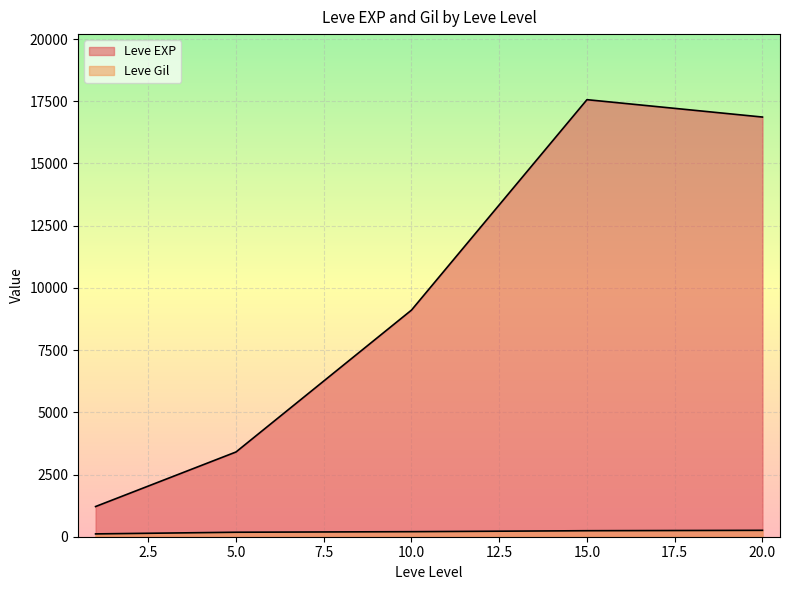

At which label is Leve EXP closest to 11795?

10